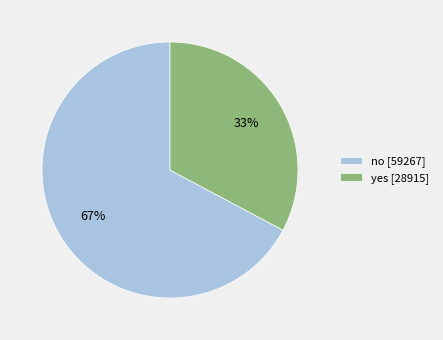

Count the number of slices in the pie.

2